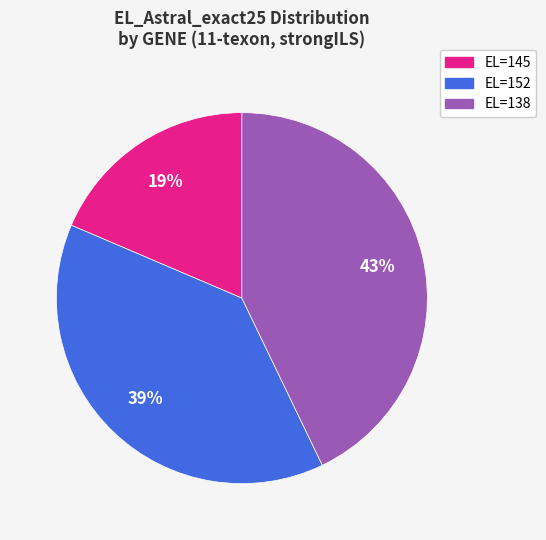

Rank the categories by value from lowest to highest.

EL=145, EL=152, EL=138